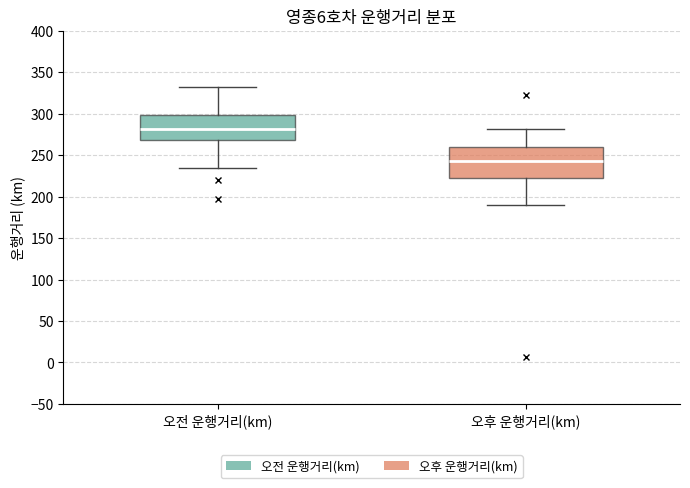

Which box's median line is the highest?

오전 운행거리(km)